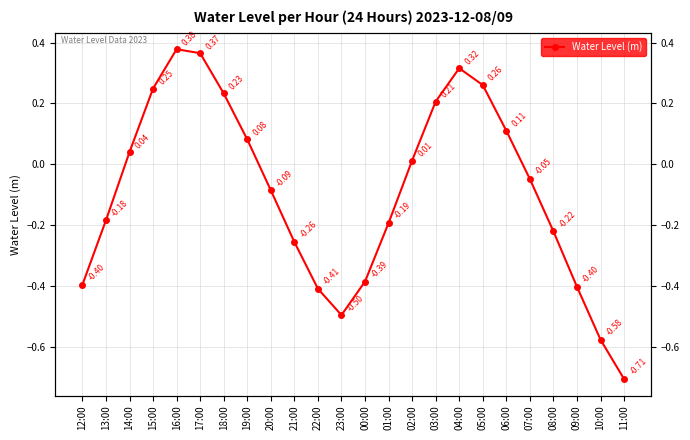

How many lines are shown in the chart?

1